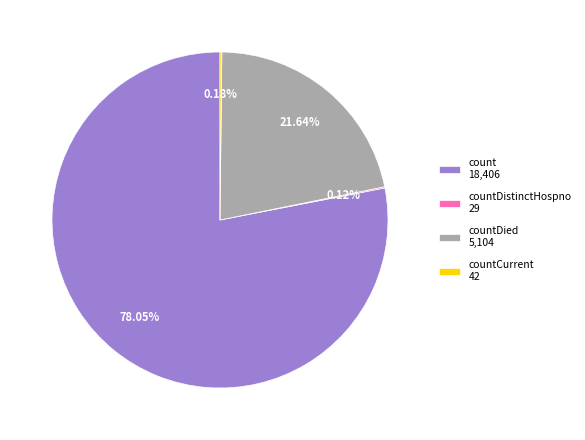

Do count 18,406 and countDied 5,104 together represent more than half of the pie?

Yes